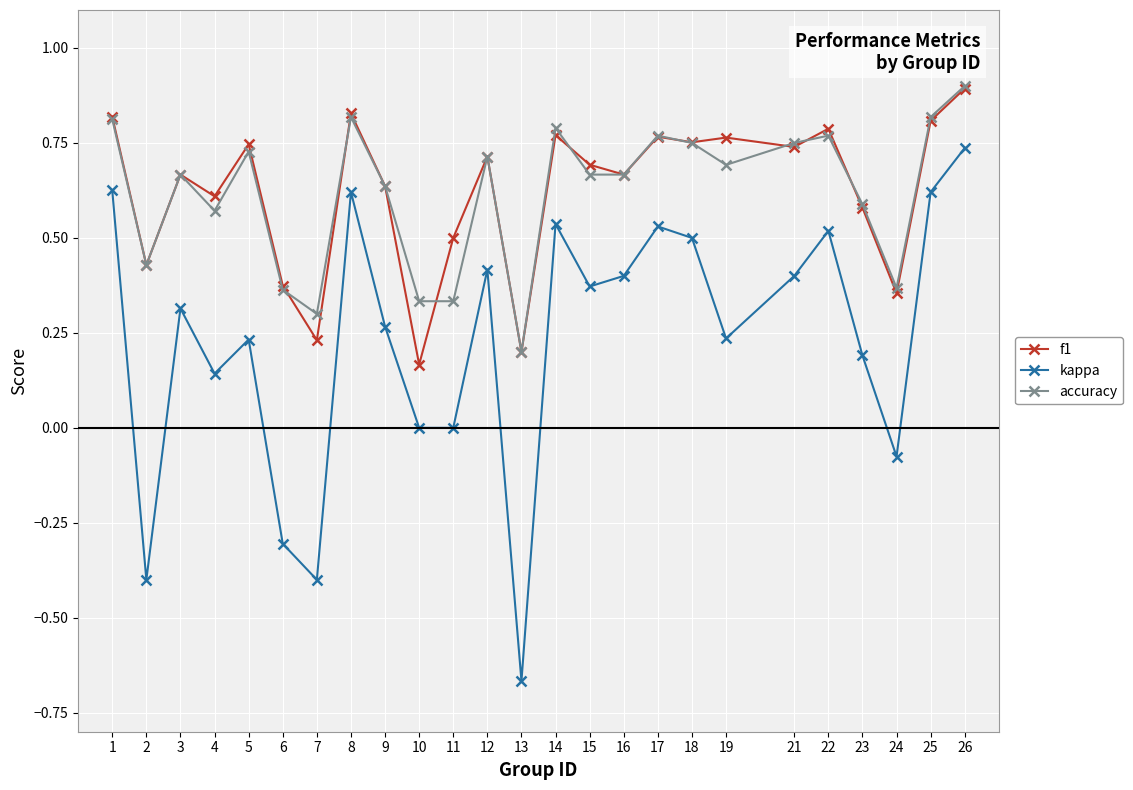

The kappa series shows 0.5 at 14. True or false?

True